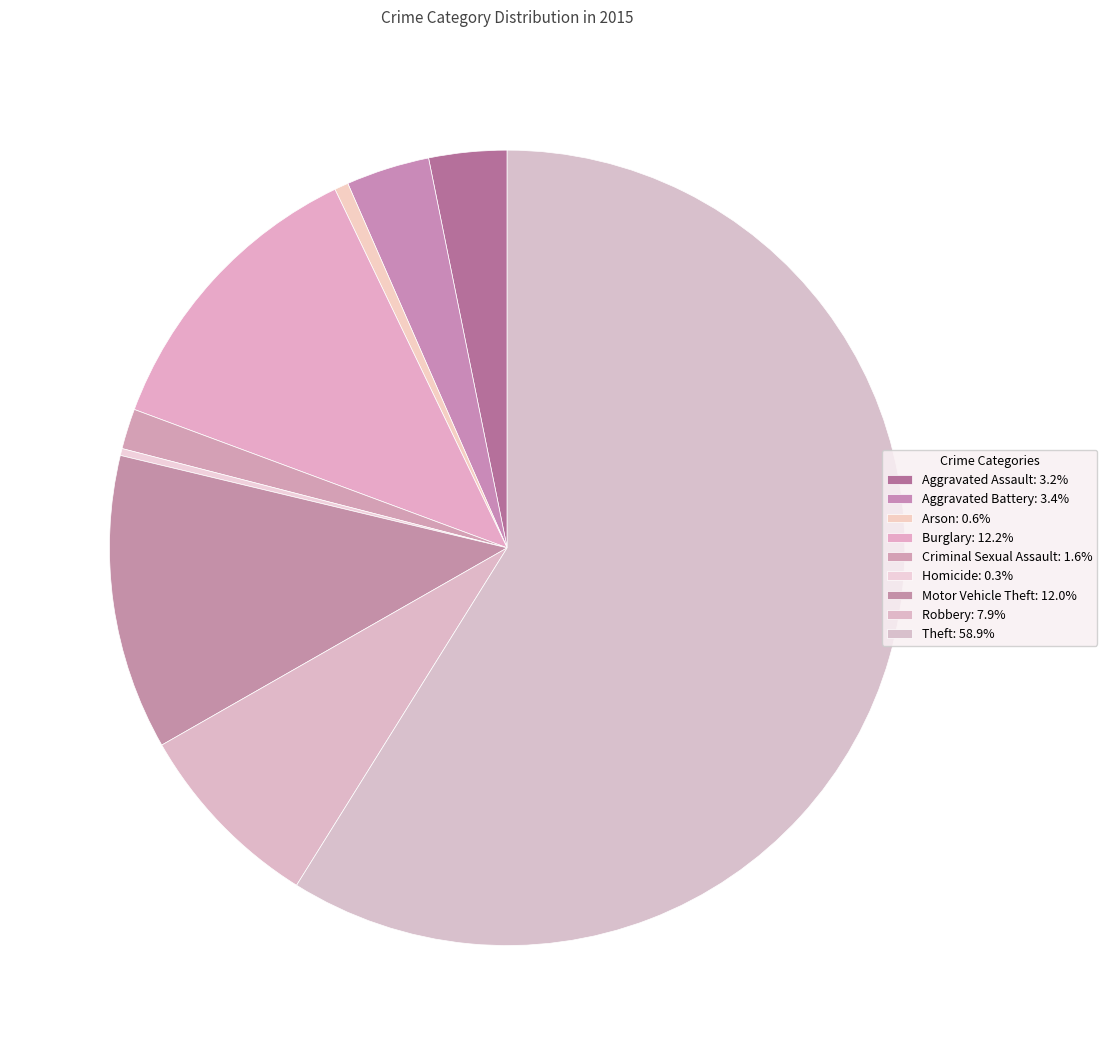

Which category accounts for the majority?

Theft